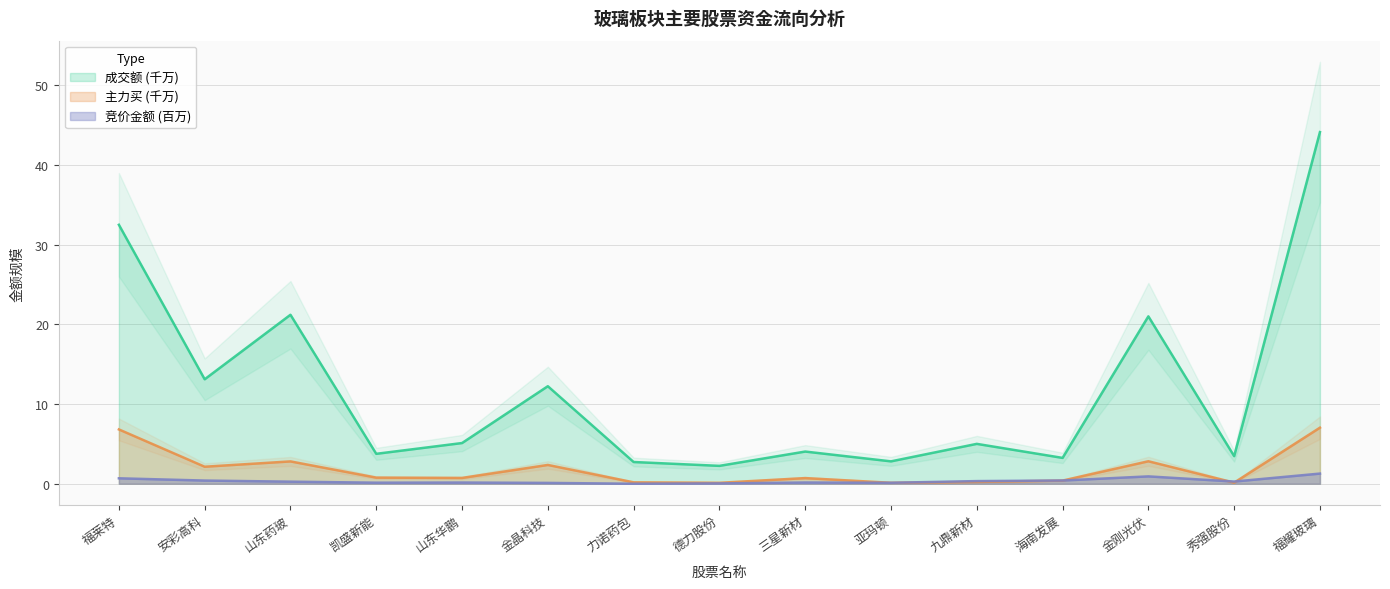

At how many categories does at least one series exceed 12?

6